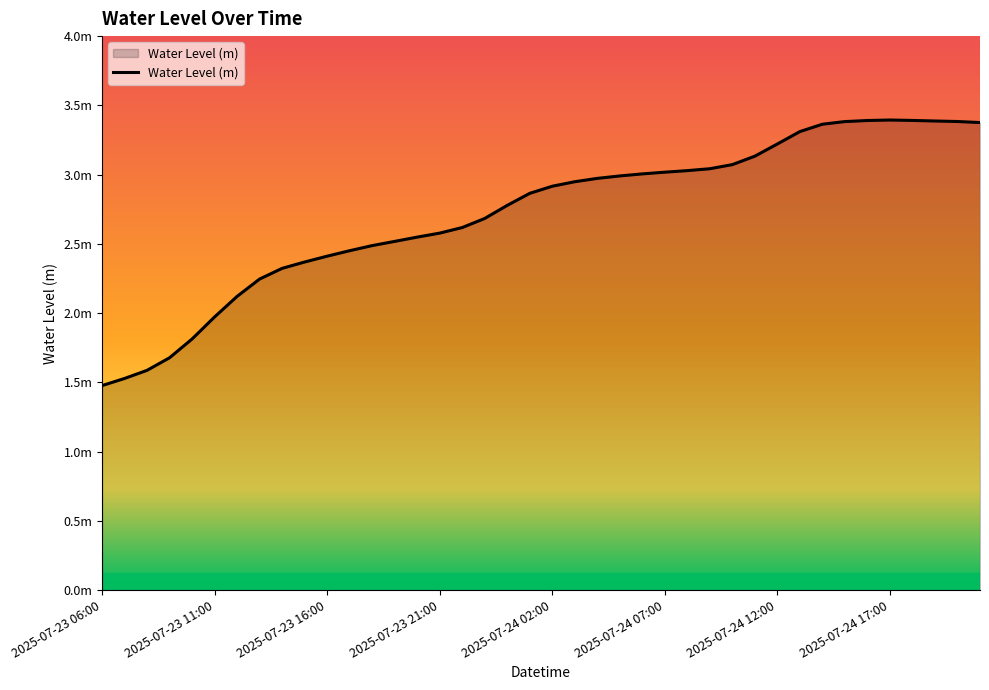

Does the chart have visible grid lines?

No